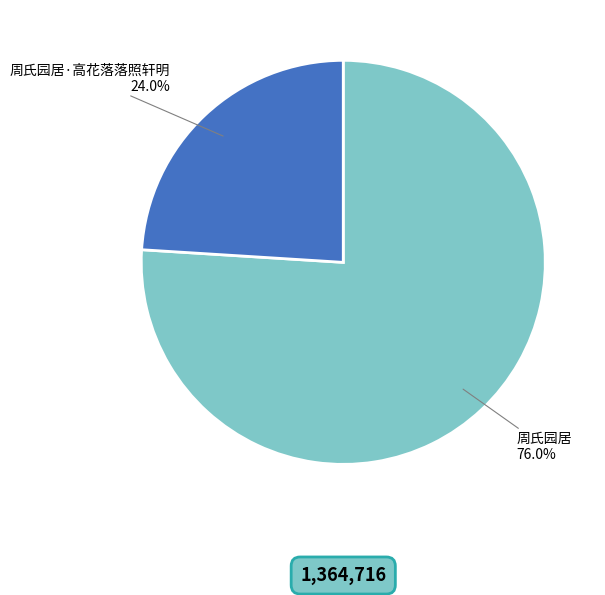

Rank the categories by value from lowest to highest.

周氏园居·高花落落照轩明, 周氏园居